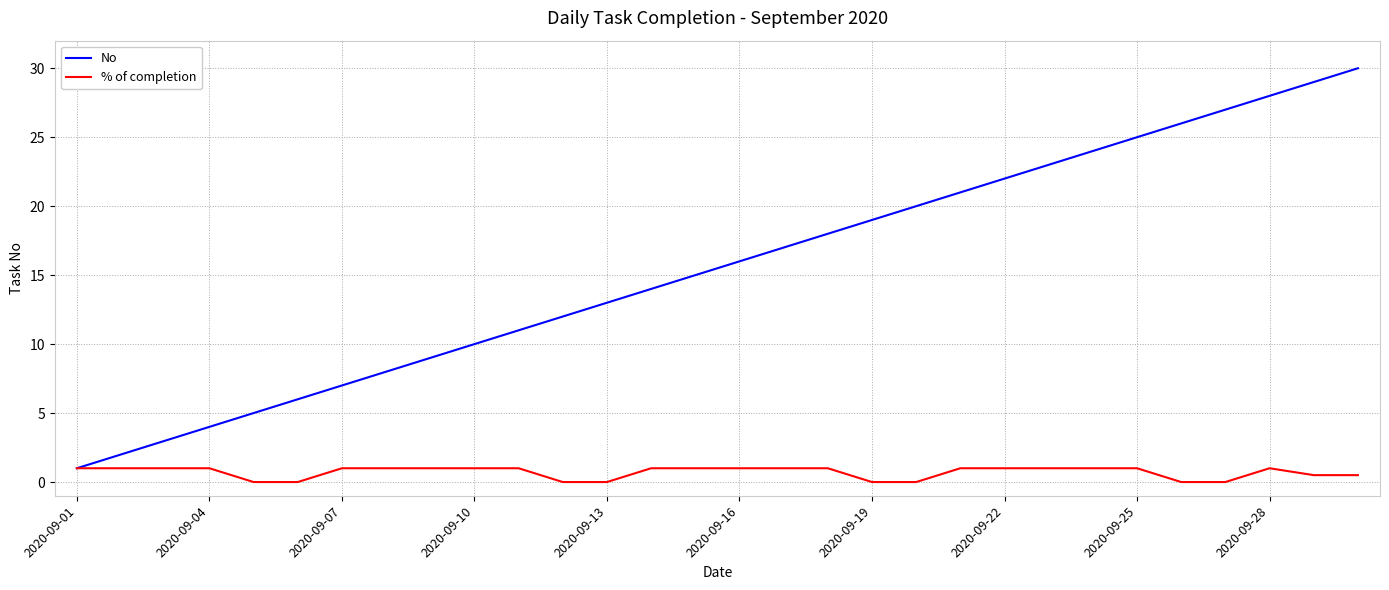

What is the greatest value displayed?

30.0